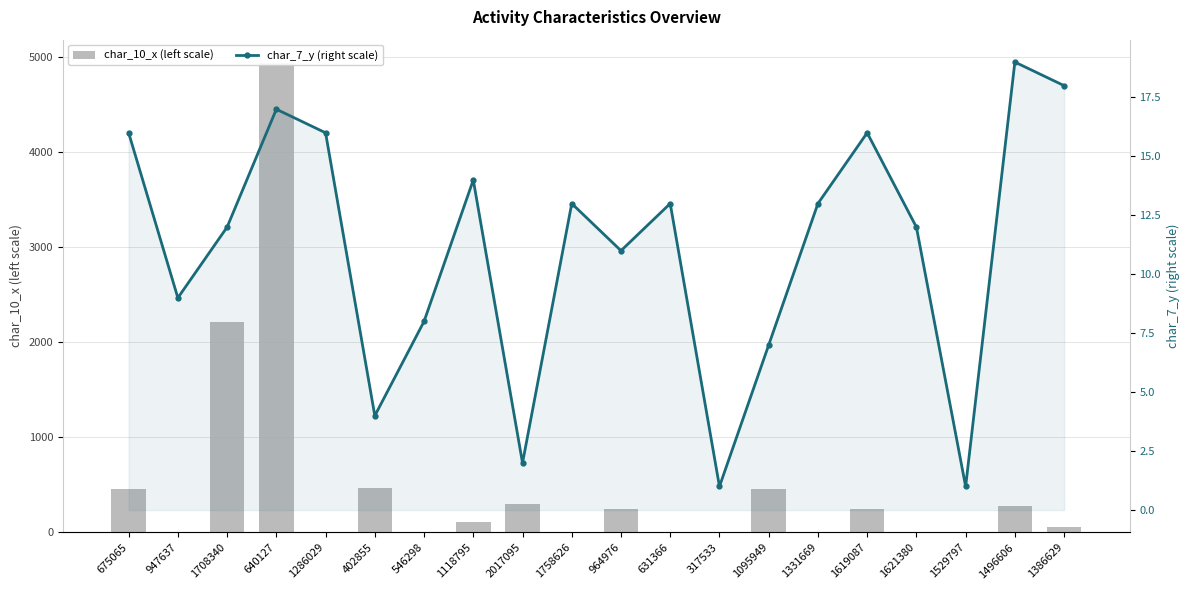

Where is char_7_y (right scale) nearest to the value 10?

947637